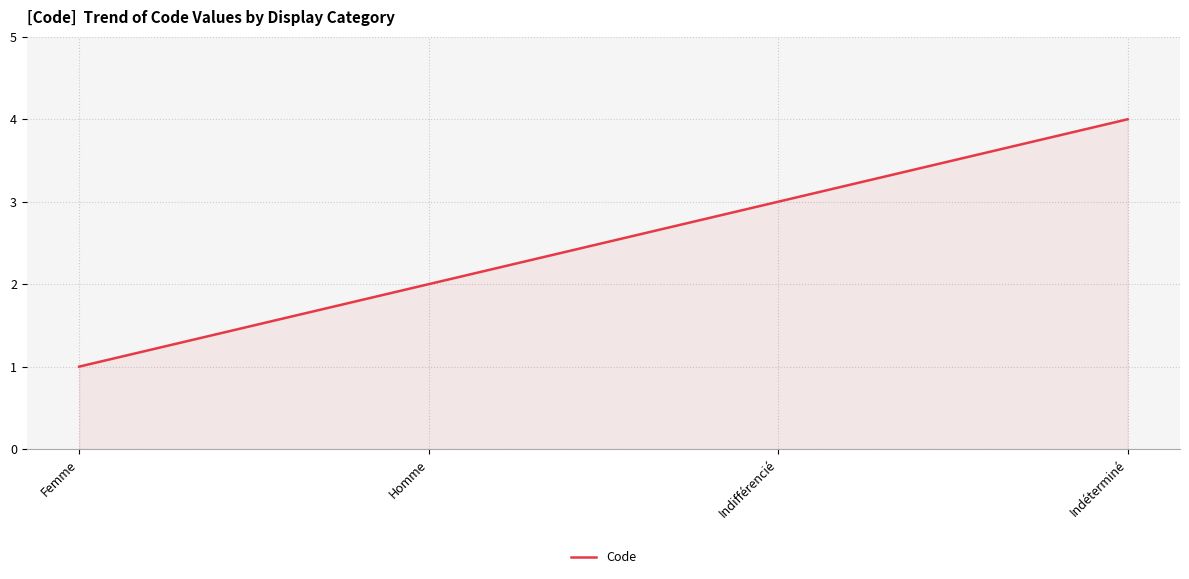

What position from the right is Indifférencié?

2